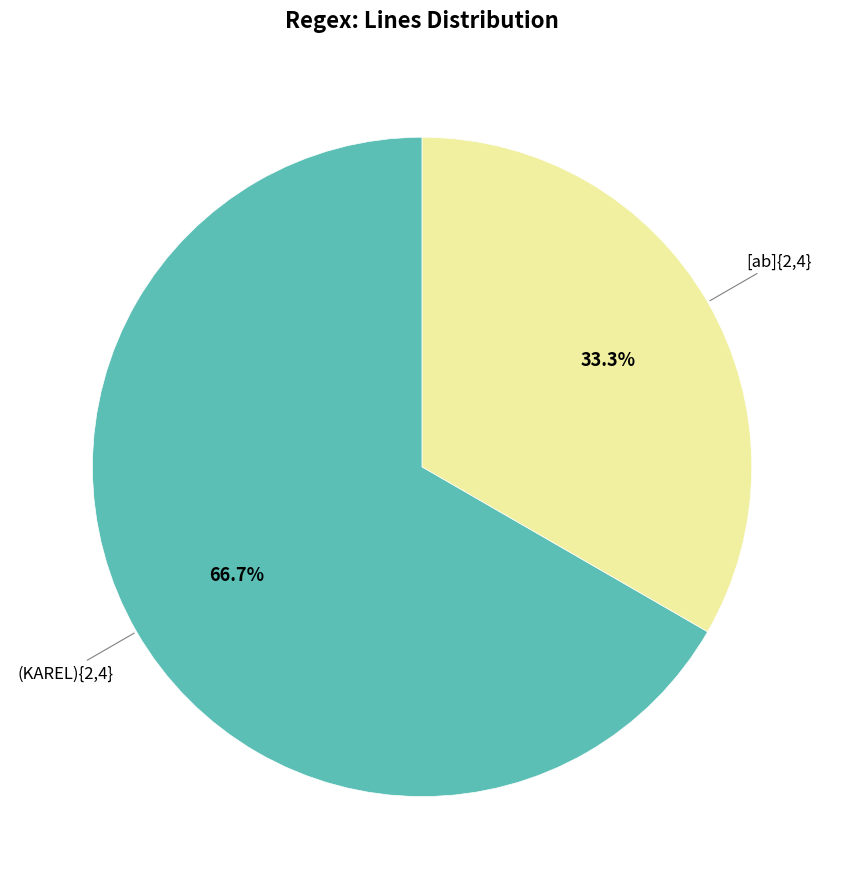

Is there any slice that represents more than half of the pie?

Yes